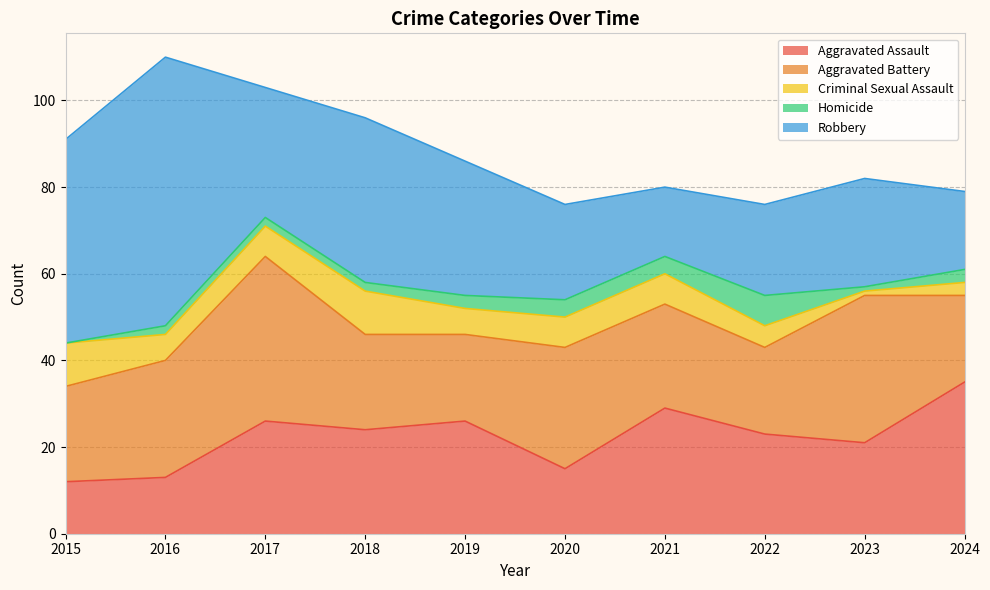

At how many categories does at least one series exceed 52?

1